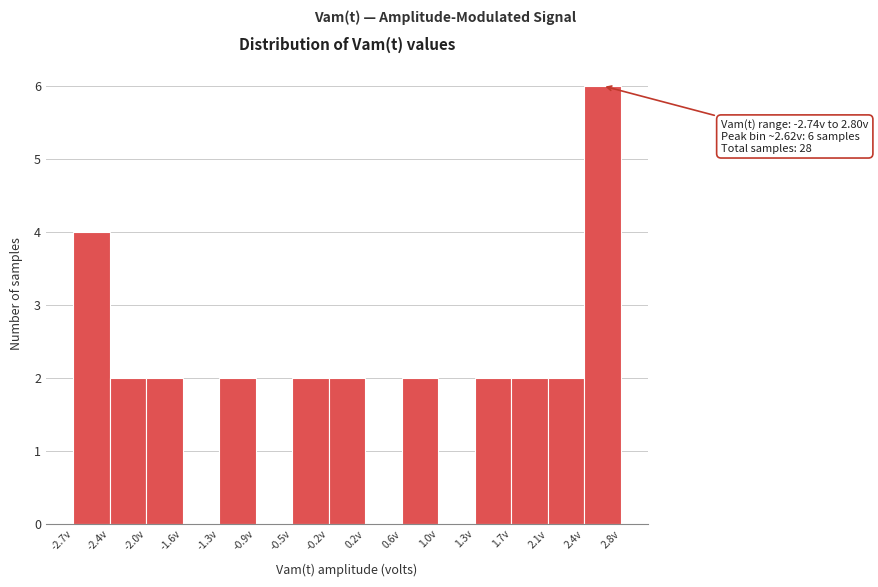

Which range on the x-axis has the tallest bar?

2.45 to 2.80